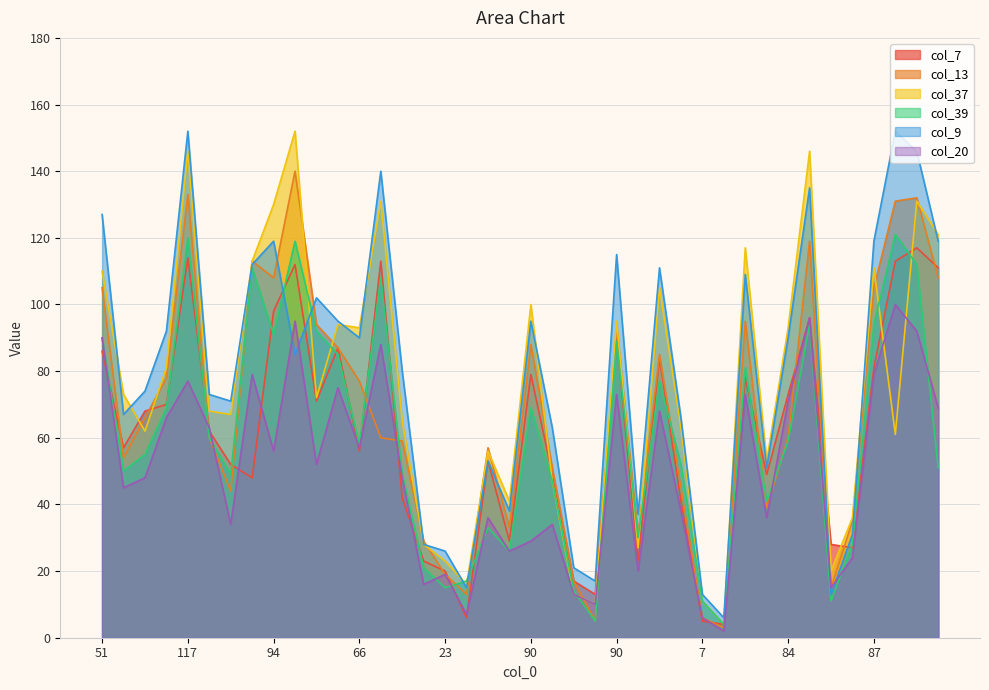

What is the difference between the highest and lowest values at 23?

11